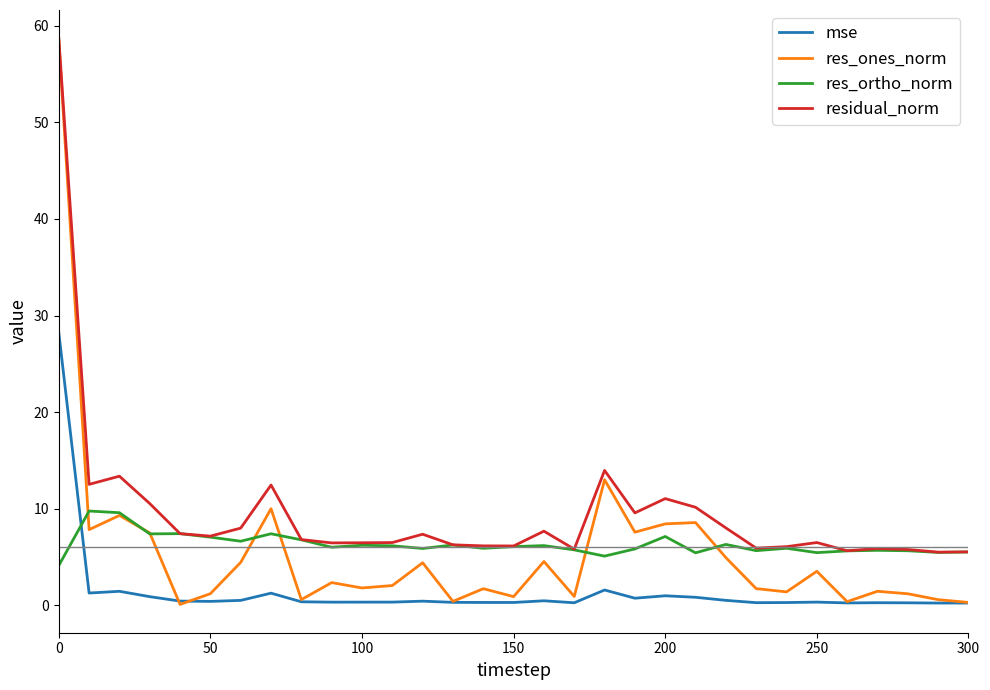

Which series has the widest spread of values?

res_ones_norm